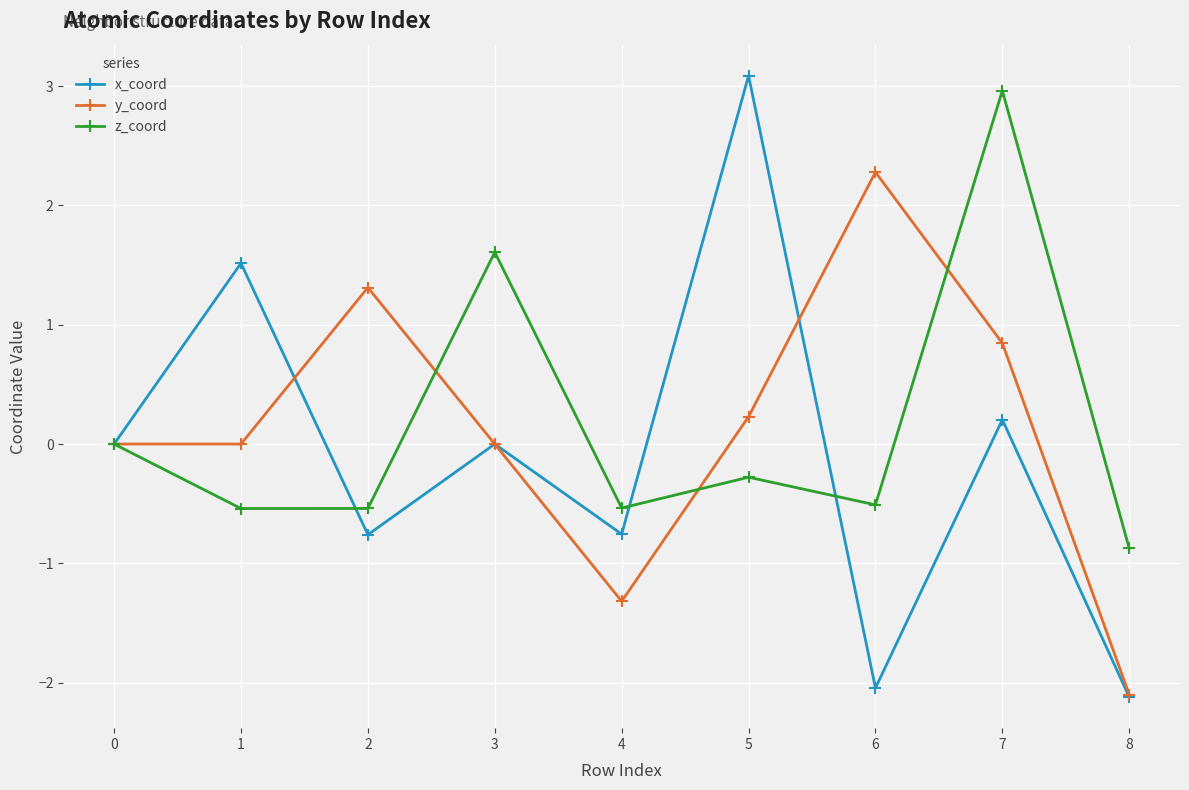

Which series changed the most between 4 and 5?

x_coord